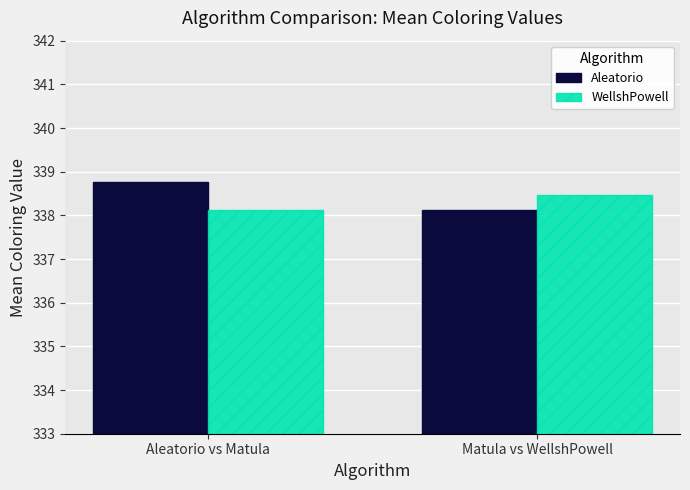

What is the sum of the WellshPowell values at Matula vs WellshPowell and Aleatorio vs Matula?

676.6